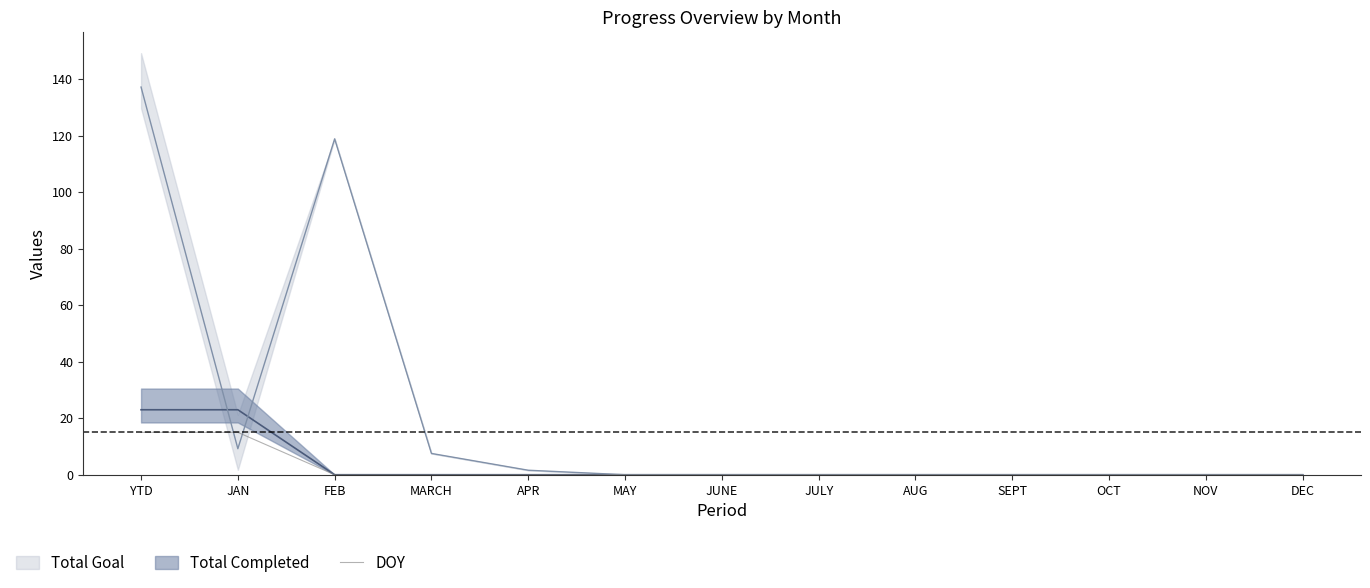

Is it true that DOY equals 8 at AUG?

False